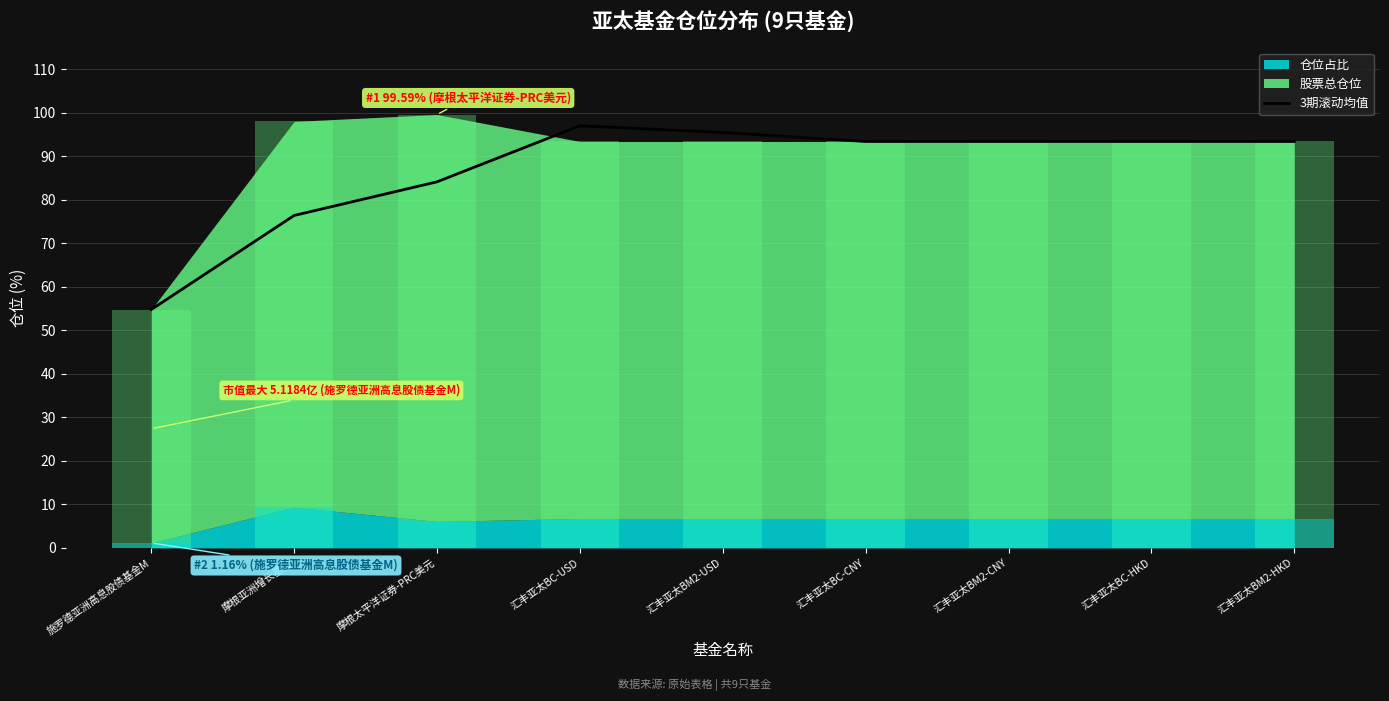

What is the label of the 9th bar from the left?

汇丰亚太BM2-HKD